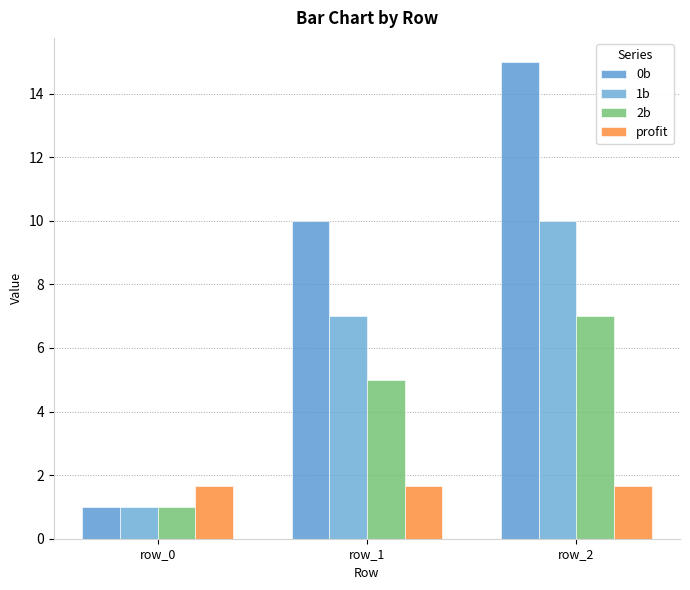

Reading left to right, extract all data points from this chart.

0b: row_0=1.0	row_1=10.0	row_2=15.0
1b: row_0=1.0	row_1=7.0	row_2=10.0
2b: row_0=1.0	row_1=5.0	row_2=7.0
profit: row_0=1.7	row_1=1.7	row_2=1.7